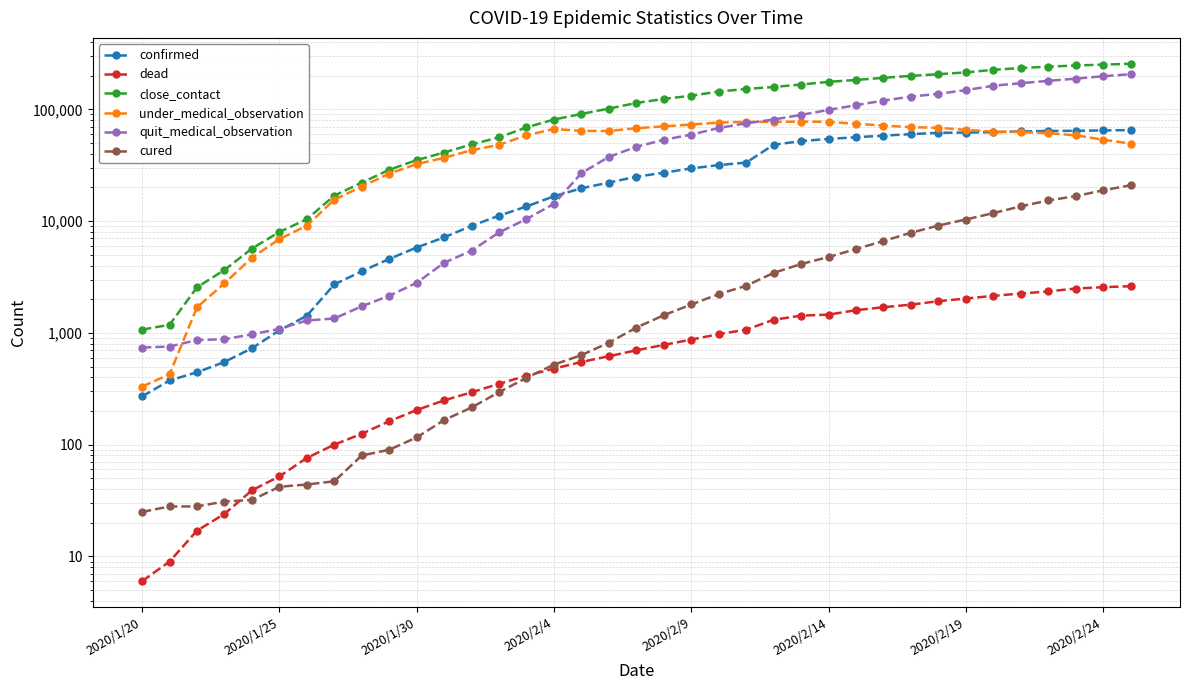

Which category has the lowest value in the dead series?

2020/1/20